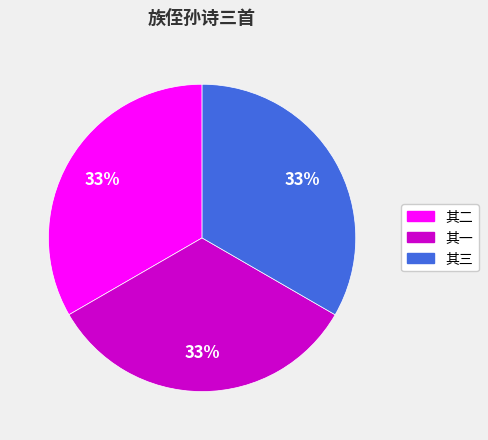

To the nearest percent, what is the average slice percentage?

33%